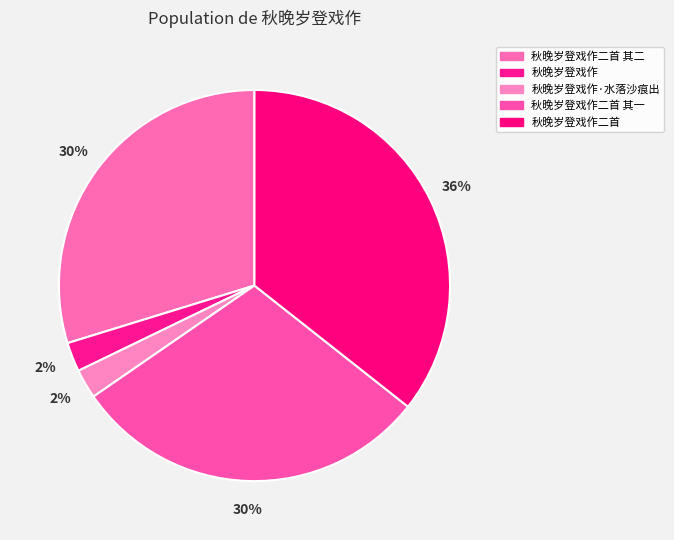

Which slice is the largest?

秋晚岁登戏作二首